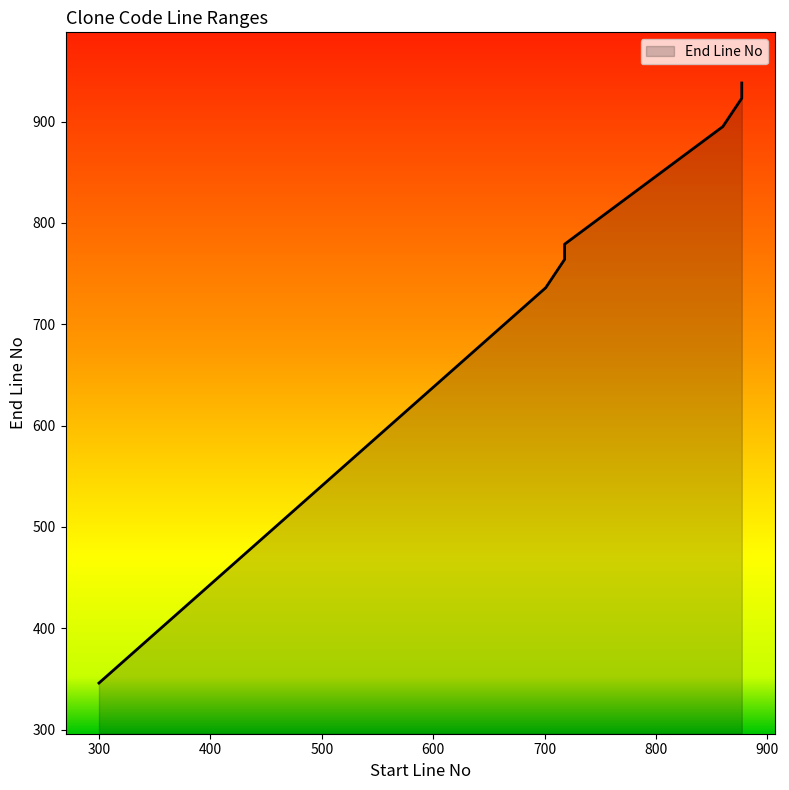

What is the greatest value displayed?

938